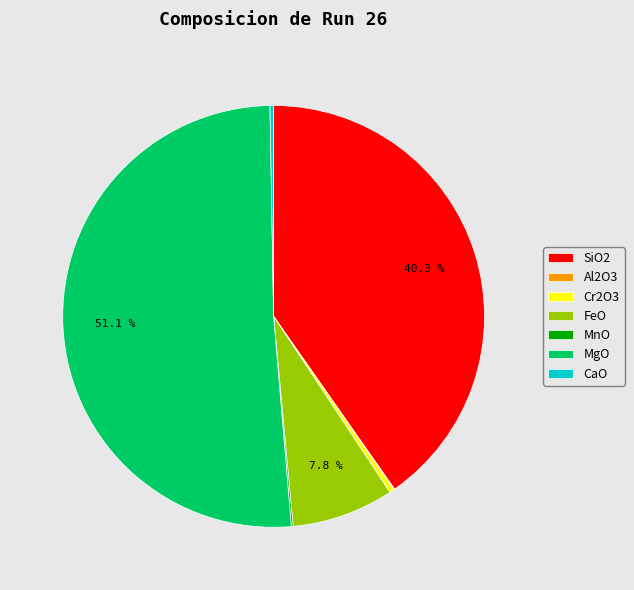

Combined, do Cr2O3 and FeO account for over 50%?

No